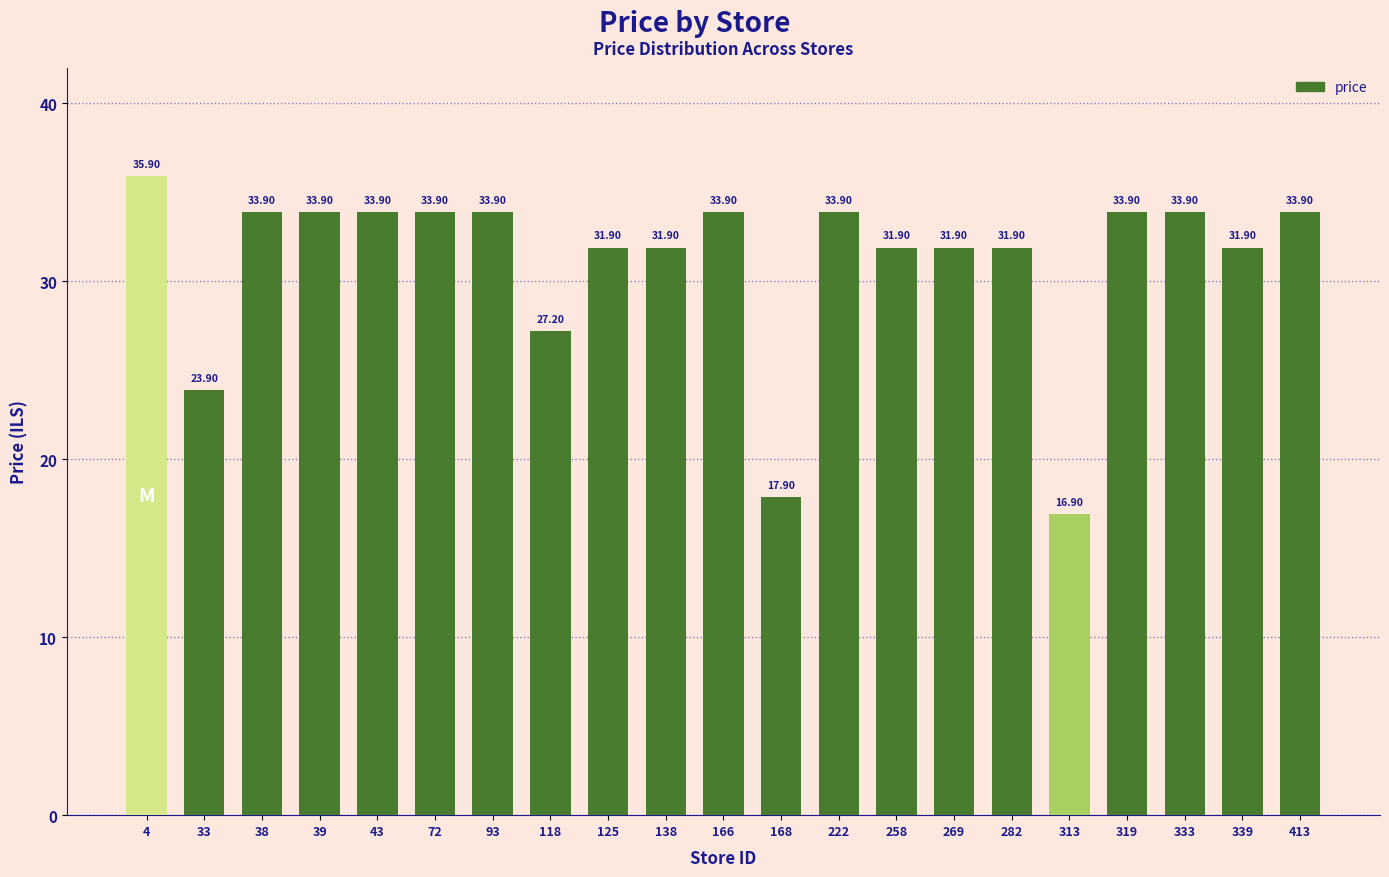

What is the minimum value shown in the chart?

16.9